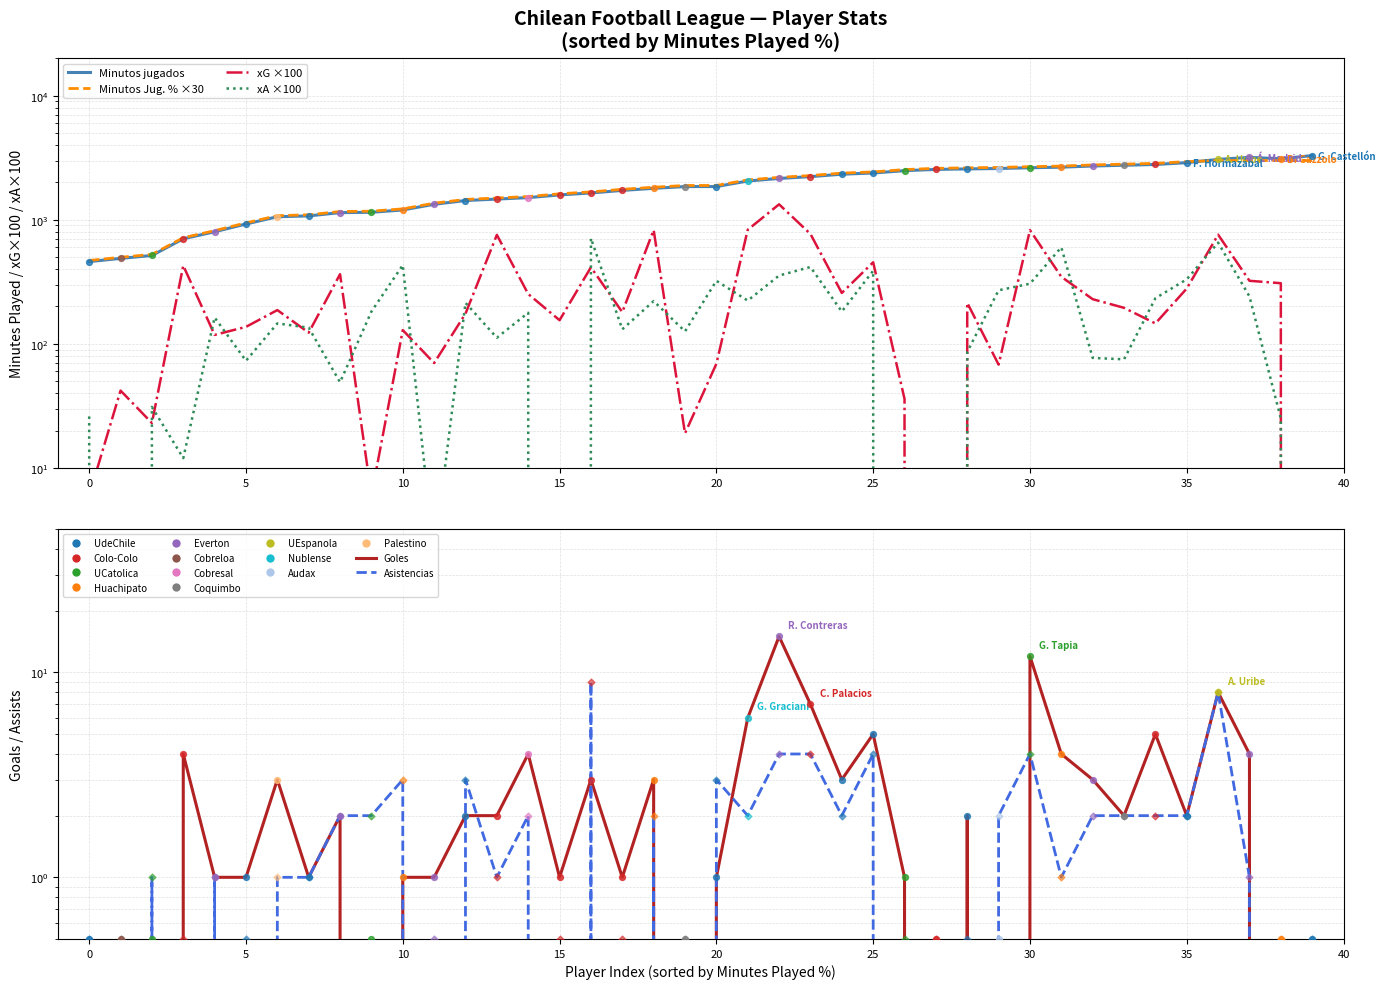

Which series contains the lowest Y value?

xG ×100